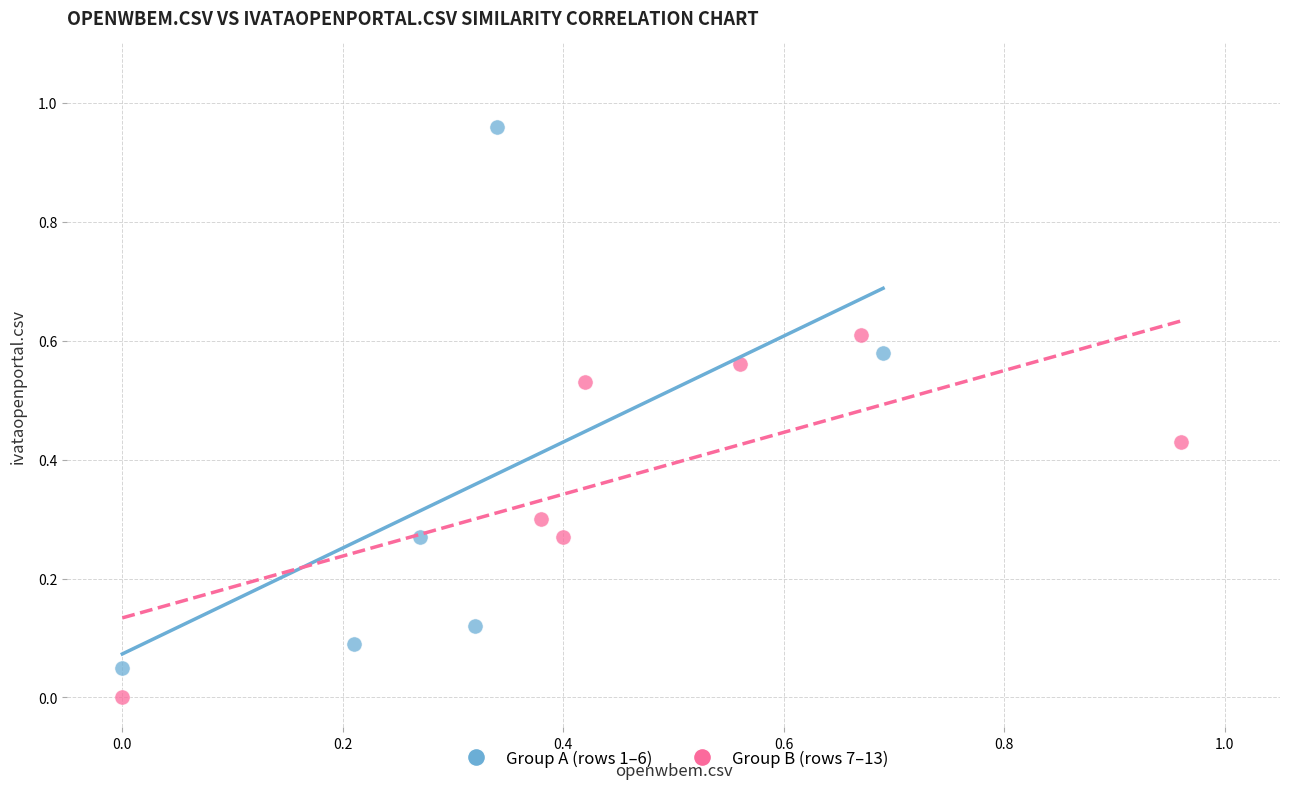

Which series contains the lowest Y value?

Group B (rows 7–13)